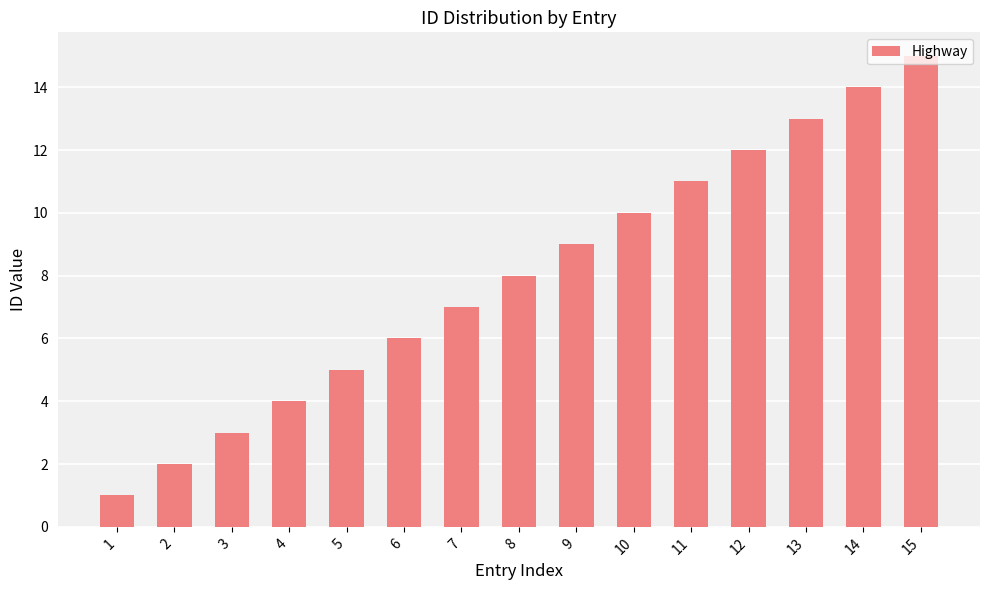

Are the bars horizontal?

No